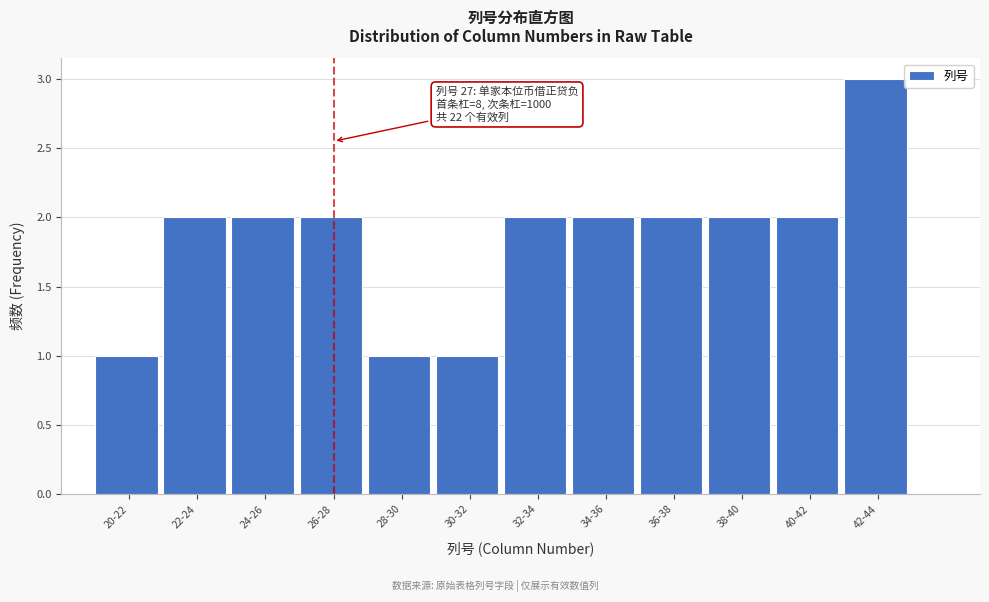

Reading left to right, transcribe all the data shown in this chart.

1	2	2	2	1	1	2	2	2	2	2	3